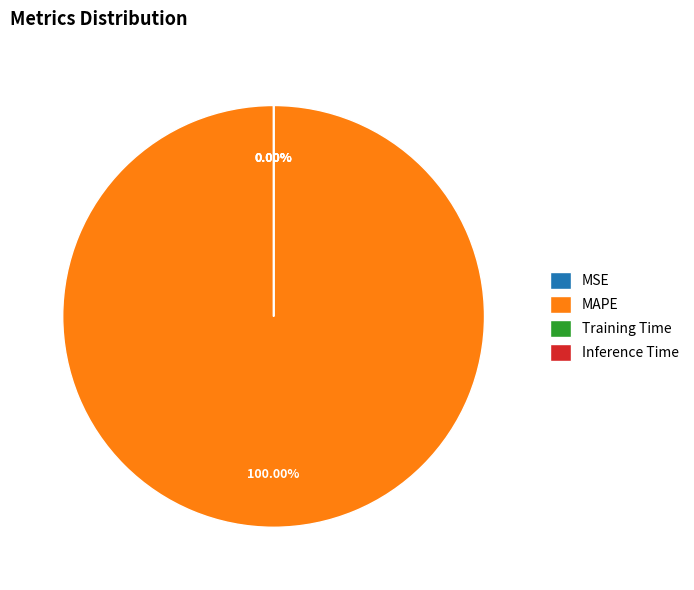

Which has a higher value, MAPE or Training Time?

MAPE